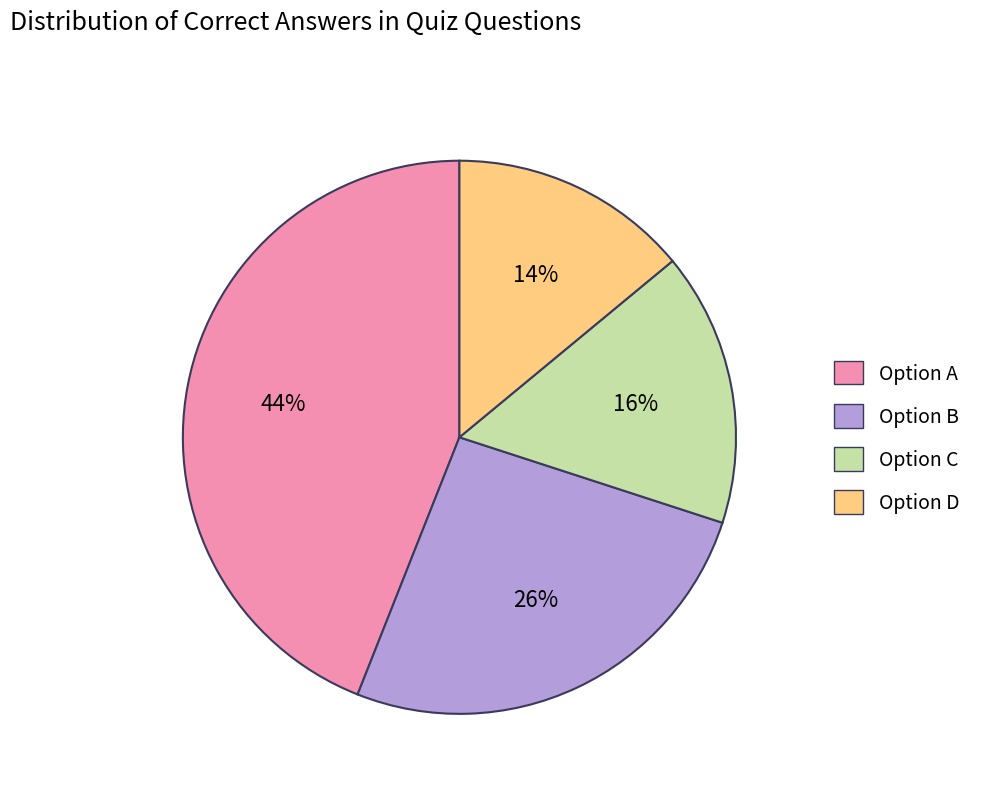

What percentage is the Option B slice, to the nearest percent?

26%